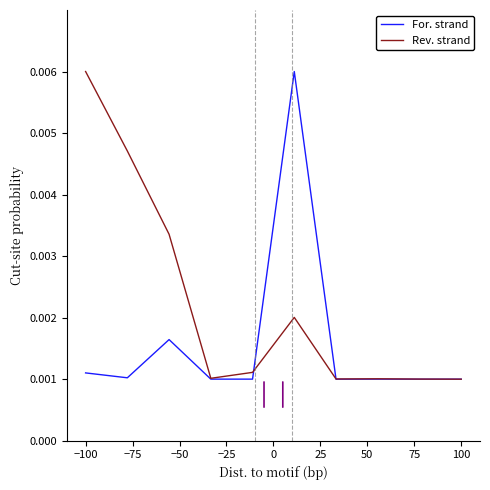

Rank the series by their average value, from highest to lowest.

Rev. strand, For. strand